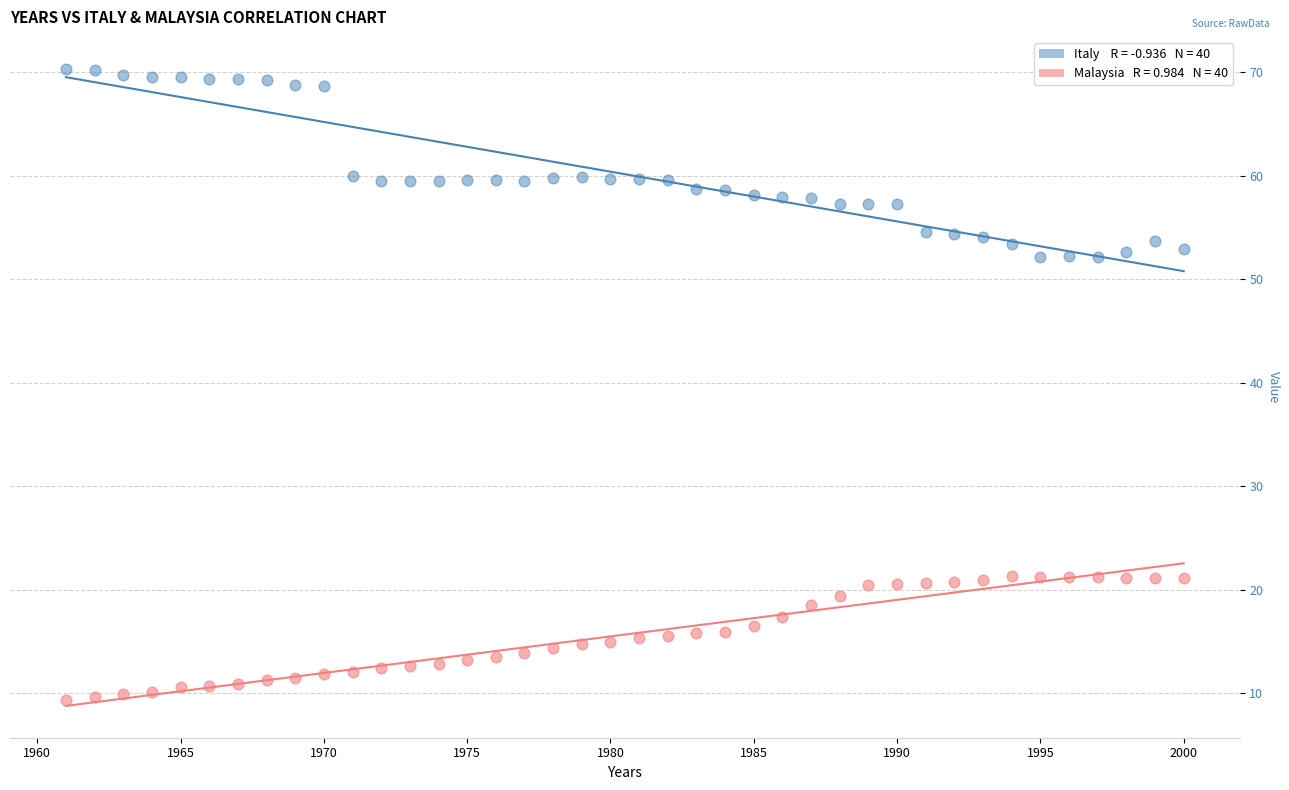

Across all data points, what is the range of Y values (max minus min)?

60.9